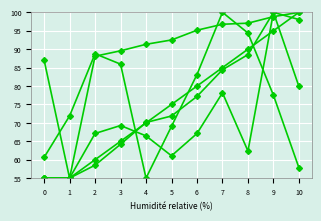

Is it true that fixture equals 138.0 at 0?

False